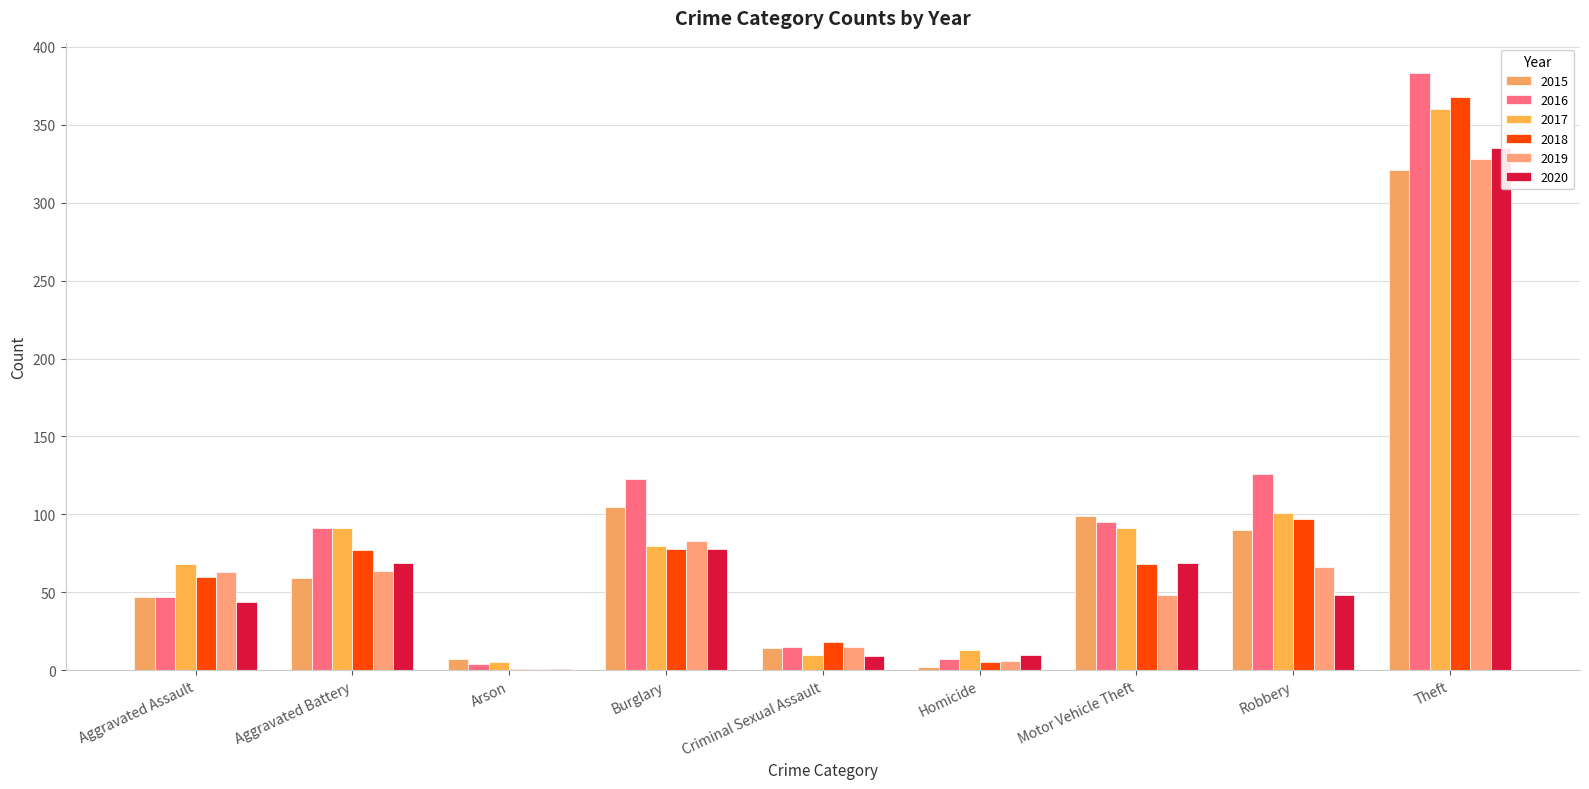

Reading left to right, what are all the values shown in this chart?

2015: 47	59	7	105	14	2	99	90	321
2016: 47	91	4	123	15	7	95	126	383
2017: 68	91	5	80	10	13	91	101	360
2018: 60	77	1	78	18	5	68	97	368
2019: 63	64	1	83	15	6	48	66	328
2020: 44	69	1	78	9	10	69	48	335